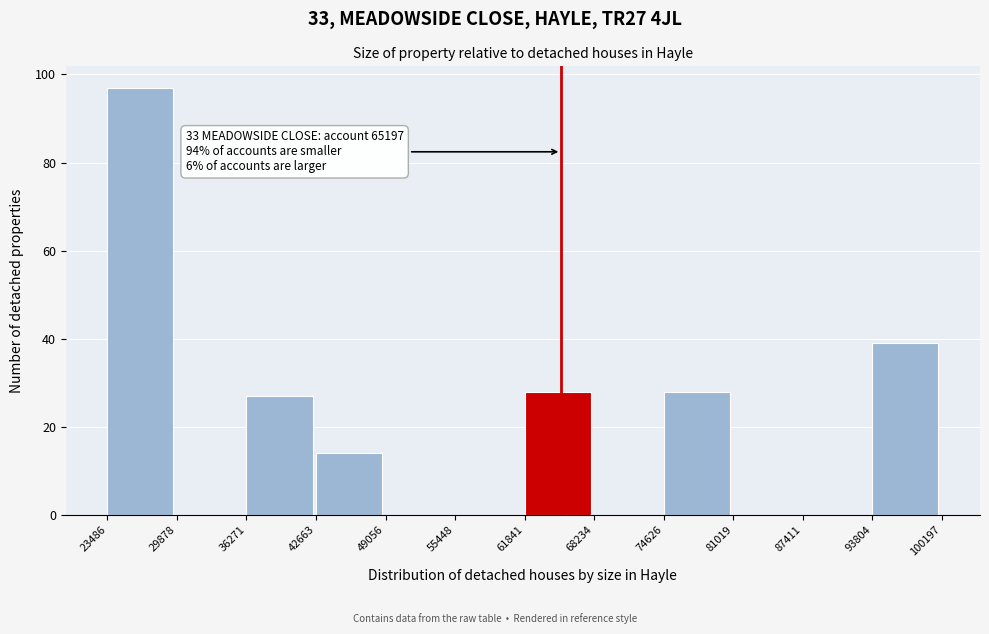

Which range on the x-axis has the tallest bar?

23486 to 29878